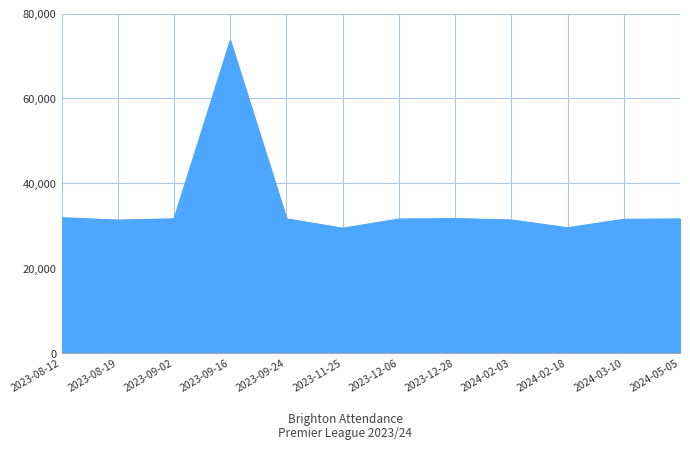

What is the minimum value shown in the chart?

29404